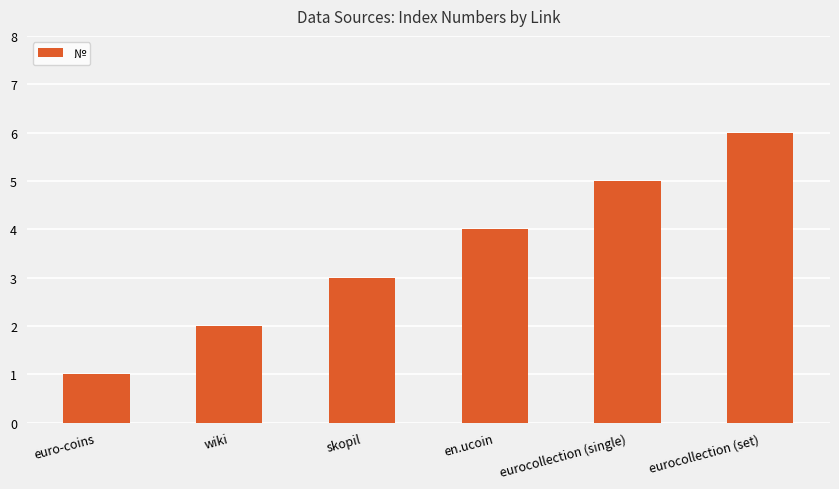

Reading right to left, transcribe all the data shown in this chart.

eurocollection (set)=6	eurocollection (single)=5	en.ucoin=4	skopil=3	wiki=2	euro-coins=1